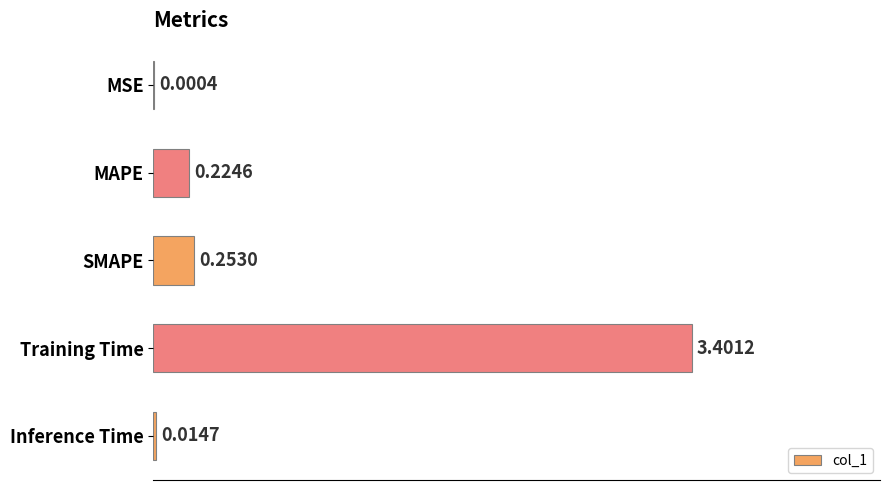

Where is the data nearest to the value 1?

SMAPE